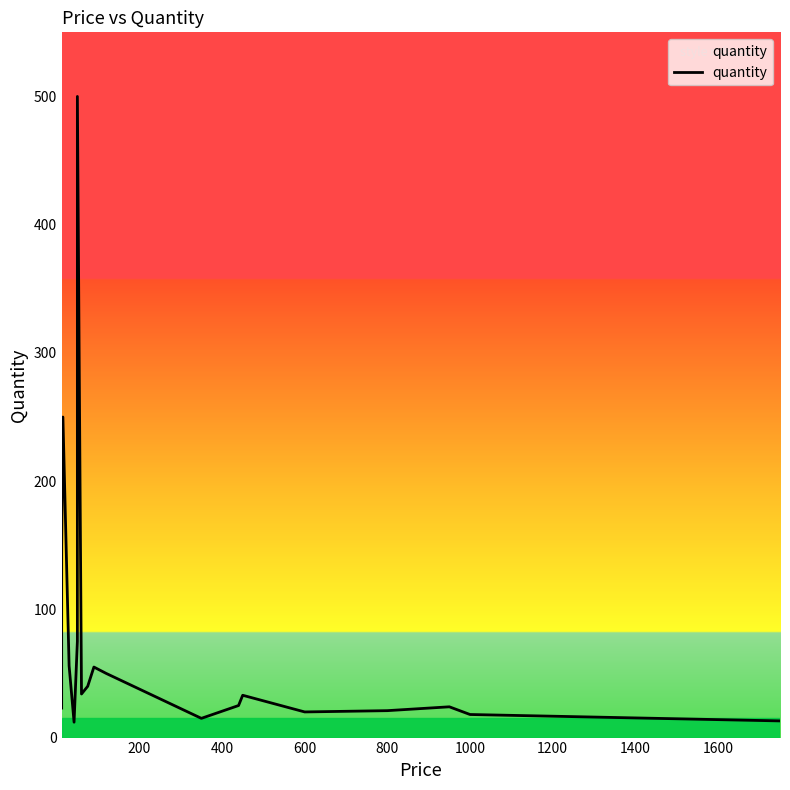

How many lines are shown in the chart?

1